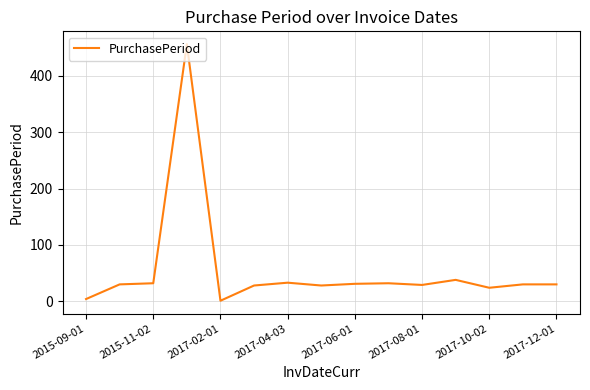

What is the difference between the maximum and minimum values?

455